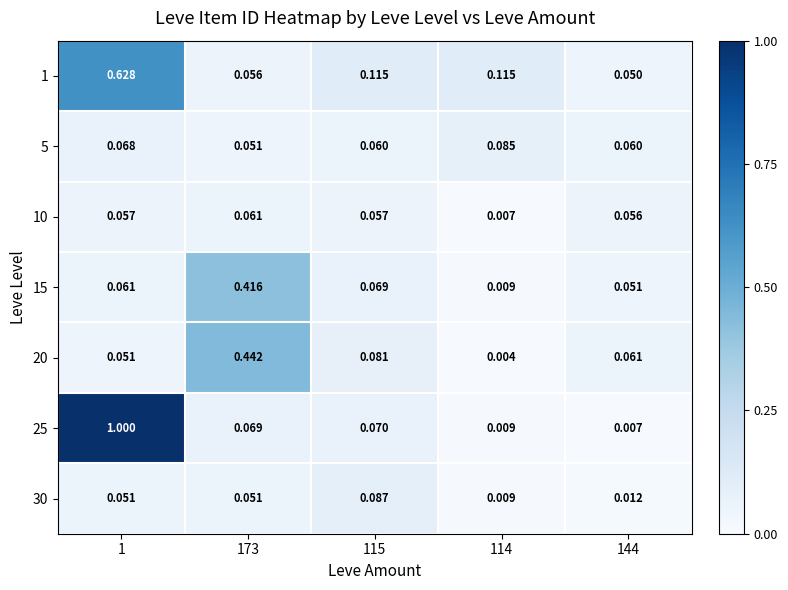

At which category is the sum across all series the highest?

1